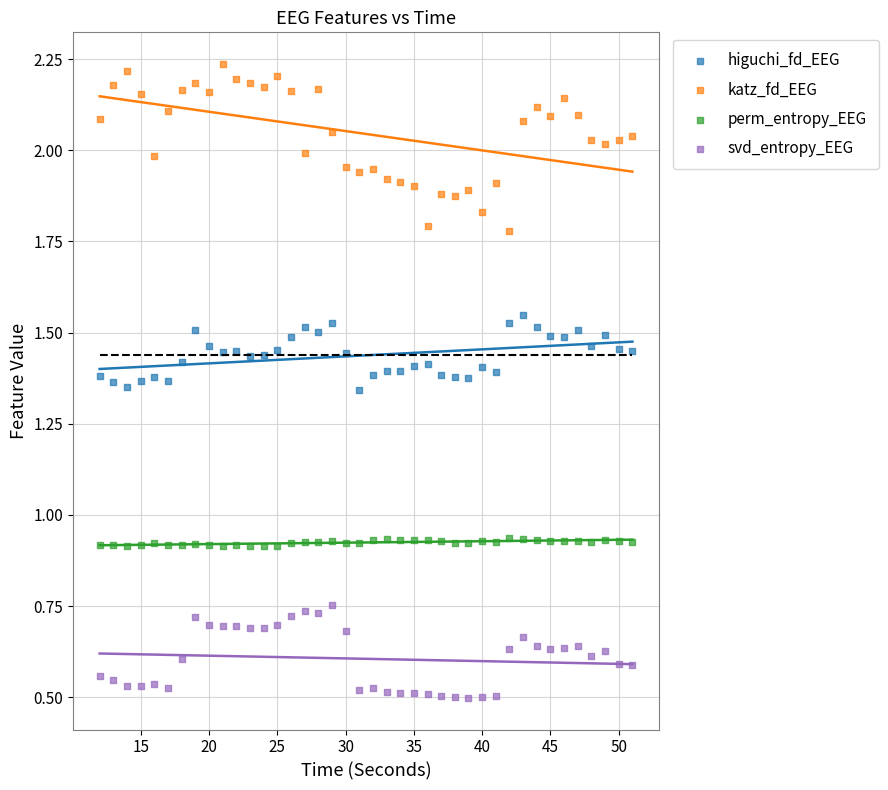

Which series contains the lowest Y value?

svd_entropy_EEG